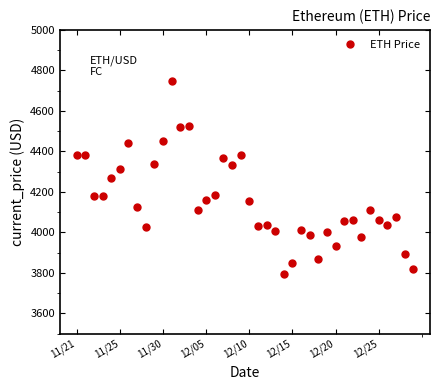

What is the maximum value shown in the chart?

4746.4